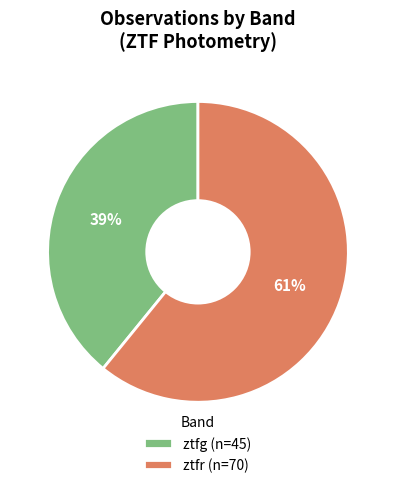

Between ztfg (n=45) and ztfr (n=70), which is larger?

ztfr (n=70)